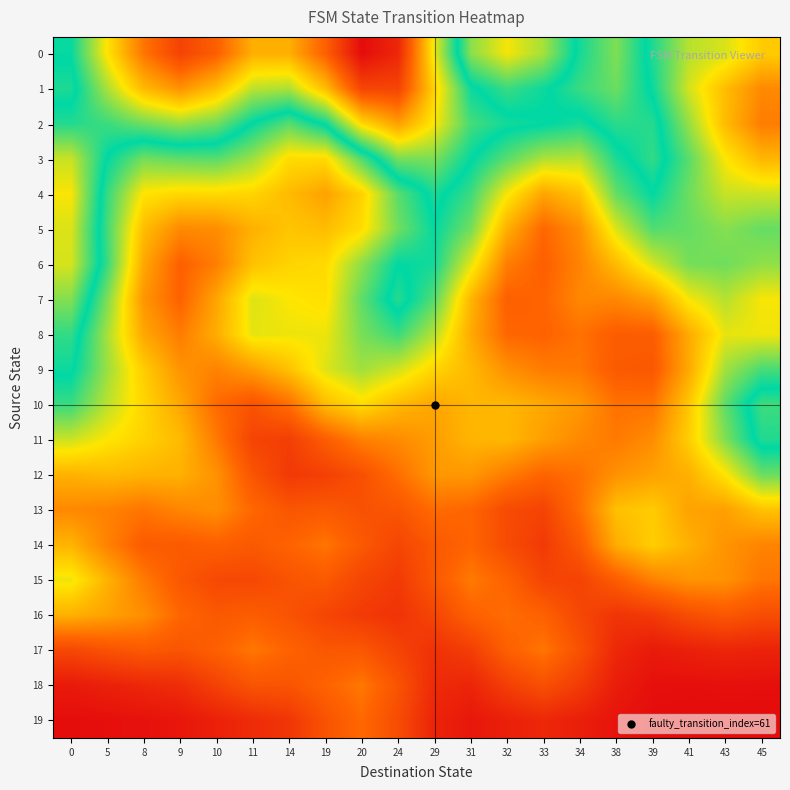

Reading right to left, extract all data points from this chart.

0: 45=0.2	43=0.2	41=0.2	39=0.3	38=0.4	34=0.3	33=0.2	32=0.2	31=0.3	29=0.4	24=0.6	20=0.6	19=0.5	14=0.5	11=0.5	10=0.5	9=0.6	8=0.5	5=0.4	0=0.3
1: 45=0.1	43=0.2	41=0.2	39=0.3	38=0.4	34=0.3	33=0.3	32=0.3	31=0.3	29=0.4	24=0.6	20=0.6	19=0.5	14=0.4	11=0.4	10=0.4	9=0.5	8=0.5	5=0.4	0=0.3
2: 45=0.1	43=0.2	41=0.3	39=0.3	38=0.3	34=0.3	33=0.3	32=0.3	31=0.3	29=0.4	24=0.5	20=0.4	19=0.3	14=0.3	11=0.3	10=0.4	9=0.4	8=0.4	5=0.3	0=0.3
3: 45=0.2	43=0.2	41=0.3	39=0.3	38=0.3	34=0.2	33=0.2	32=0.3	31=0.3	29=0.4	24=0.4	20=0.3	19=0.2	14=0.2	11=0.2	10=0.3	9=0.3	8=0.3	5=0.3	0=0.4
4: 45=0.2	43=0.2	41=0.3	39=0.3	38=0.3	34=0.2	33=0.2	32=0.2	31=0.3	29=0.3	24=0.3	20=0.2	19=0.2	14=0.2	11=0.2	10=0.2	9=0.2	8=0.2	5=0.3	0=0.4
5: 45=0.3	43=0.3	41=0.3	39=0.3	38=0.2	34=0.1	33=0.1	32=0.2	31=0.3	29=0.3	24=0.3	20=0.2	19=0.2	14=0.2	11=0.2	10=0.1	9=0.1	8=0.2	5=0.3	0=0.4
6: 45=0.3	43=0.3	41=0.3	39=0.2	38=0.2	34=0.1	33=0.1	32=0.1	31=0.2	29=0.3	24=0.3	20=0.3	19=0.2	14=0.2	11=0.2	10=0.1	9=0.1	8=0.2	5=0.3	0=0.4
7: 45=0.2	43=0.2	41=0.2	39=0.2	38=0.1	34=0.1	33=0.1	32=0.1	31=0.2	29=0.3	24=0.3	20=0.3	19=0.2	14=0.2	11=0.2	10=0.2	9=0.1	8=0.1	5=0.3	0=0.4
8: 45=0.2	43=0.2	41=0.2	39=0.1	38=0.1	34=0.1	33=0.1	32=0.1	31=0.2	29=0.2	24=0.3	20=0.3	19=0.2	14=0.2	11=0.2	10=0.2	9=0.1	8=0.2	5=0.2	0=0.3
9: 45=0.3	43=0.2	41=0.2	39=0.1	38=0.1	34=0.1	33=0.1	32=0.1	31=0.2	29=0.2	24=0.2	20=0.2	19=0.2	14=0.2	11=0.1	10=0.1	9=0.1	8=0.2	5=0.2	0=0.3
10: 45=0.3	43=0.3	41=0.2	39=0.1	38=0.1	34=0.1	33=0.2	32=0.2	31=0.2	29=0.2	24=0.2	20=0.2	19=0.2	14=0.1	11=0.1	10=0.1	9=0.2	8=0.2	5=0.2	0=0.3
11: 45=0.3	43=0.3	41=0.2	39=0.1	38=0.1	34=0.1	33=0.2	32=0.2	31=0.2	29=0.2	24=0.1	20=0.1	19=0.1	14=0.1	11=0.1	10=0.1	9=0.2	8=0.2	5=0.2	0=0.2
12: 45=0.3	43=0.2	41=0.2	39=0.2	38=0.1	34=0.1	33=0.1	32=0.1	31=0.1	29=0.1	24=0.1	20=0.1	19=0.1	14=0.1	11=0.1	10=0.1	9=0.2	8=0.2	5=0.2	0=0.2
13: 45=0.2	43=0.2	41=0.2	39=0.2	38=0.2	34=0.1	33=0.1	32=0.1	31=0.1	29=0.1	24=0.1	20=0.1	19=0.1	14=0.1	11=0.1	10=0.1	9=0.1	8=0.1	5=0.1	0=0.1
14: 45=0.1	43=0.1	41=0.2	39=0.2	38=0.2	34=0.1	33=0.1	32=0.1	31=0.1	29=0.1	24=0.1	20=0.1	19=0.1	14=0.1	11=0.1	10=0.1	9=0.1	8=0.1	5=0.1	0=0.2
15: 45=0.1	43=0.1	41=0.1	39=0.1	38=0.1	34=0.1	33=0.1	32=0.1	31=0.1	29=0.1	24=0.1	20=0.1	19=0.1	14=0.1	11=0.1	10=0.1	9=0.1	8=0.1	5=0.2	0=0.2
16: 45=0.1	43=0.1	41=0.1	39=0.1	38=0.0	34=0.1	33=0.1	32=0.1	31=0.1	29=0.1	24=0.0	20=0.1	19=0.1	14=0.1	11=0.1	10=0.1	9=0.1	8=0.1	5=0.2	0=0.2
17: 45=0.0	43=0.0	41=0.0	39=0.0	38=0.0	34=0.1	33=0.1	32=0.1	31=0.1	29=0.0	24=0.1	20=0.1	19=0.1	14=0.1	11=0.1	10=0.1	9=0.1	8=0.1	5=0.1	0=0.1
18: 45=0.0	43=0.0	41=0.0	39=0.0	38=0.0	34=0.1	33=0.1	32=0.1	31=0.0	29=0.0	24=0.1	20=0.1	19=0.1	14=0.1	11=0.1	10=0.1	9=0.0	8=0.0	5=0.0	0=0.0
19: 45=0.0	43=0.0	41=0.0	39=0.0	38=0.0	34=0.0	33=0.0	32=0.0	31=0.0	29=0.0	24=0.1	20=0.1	19=0.1	14=0.0	11=0.0	10=0.0	9=0.0	8=0.0	5=0.0	0=0.0